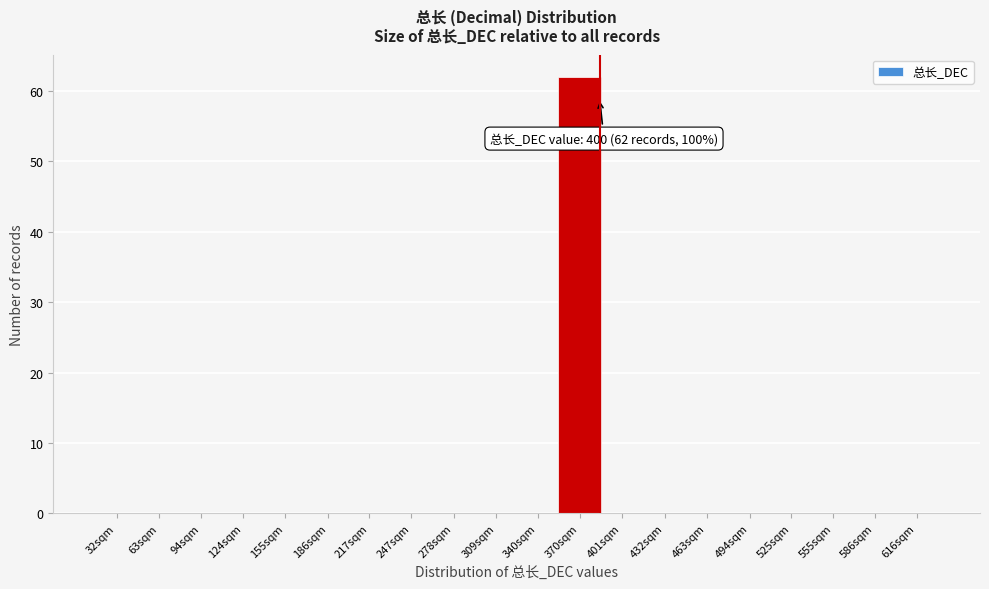

Reading right to left, extract all data points from this chart.

616sqm=0	586sqm=0	555sqm=0	525sqm=0	494sqm=0	463sqm=0	432sqm=0	401sqm=0	370sqm=62	340sqm=0	309sqm=0	278sqm=0	247sqm=0	217sqm=0	186sqm=0	155sqm=0	124sqm=0	94sqm=0	63sqm=0	32sqm=0